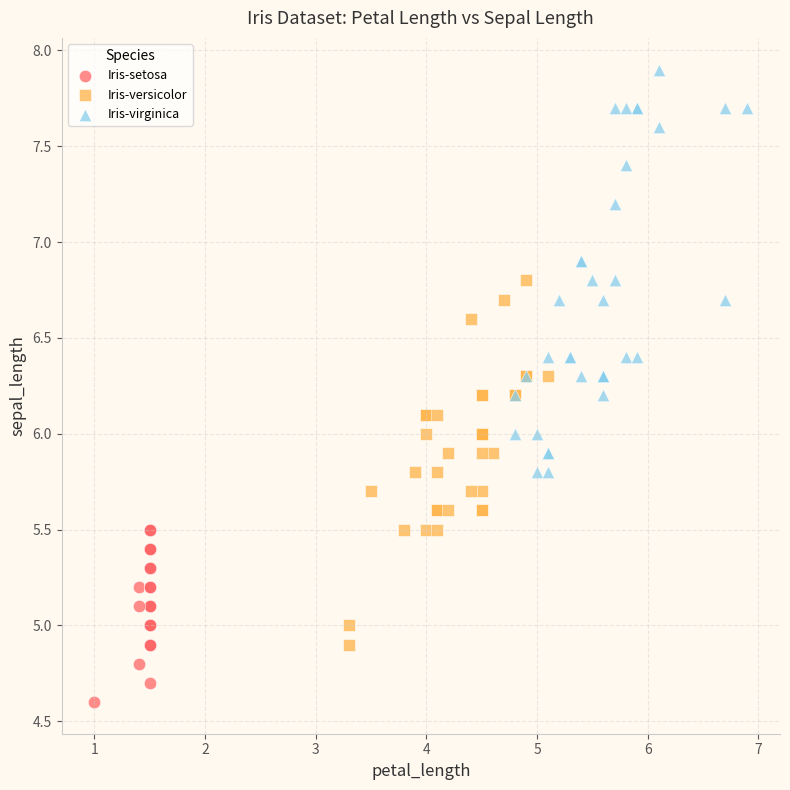

Which series contains the highest Y value?

Iris-virginica